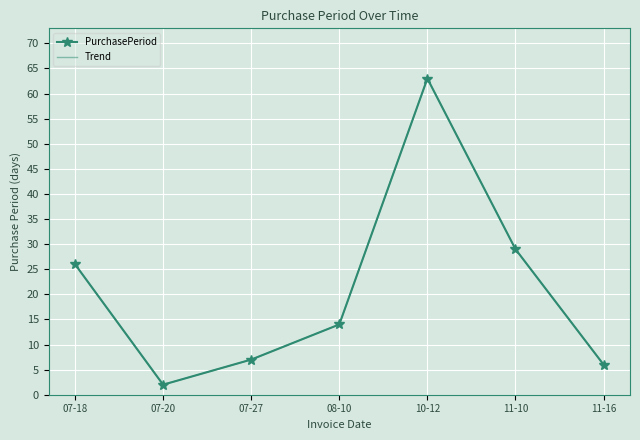

Between 07-18 and 07-27, which series saw the biggest shift?

PurchasePeriod